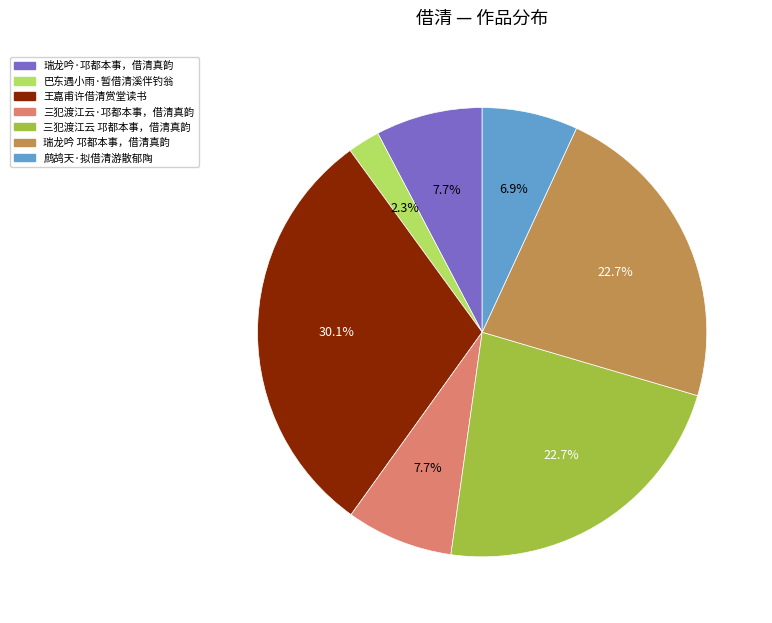

Which category has the smallest portion of the pie?

巴东遇小雨·暂借清溪伴钓翁